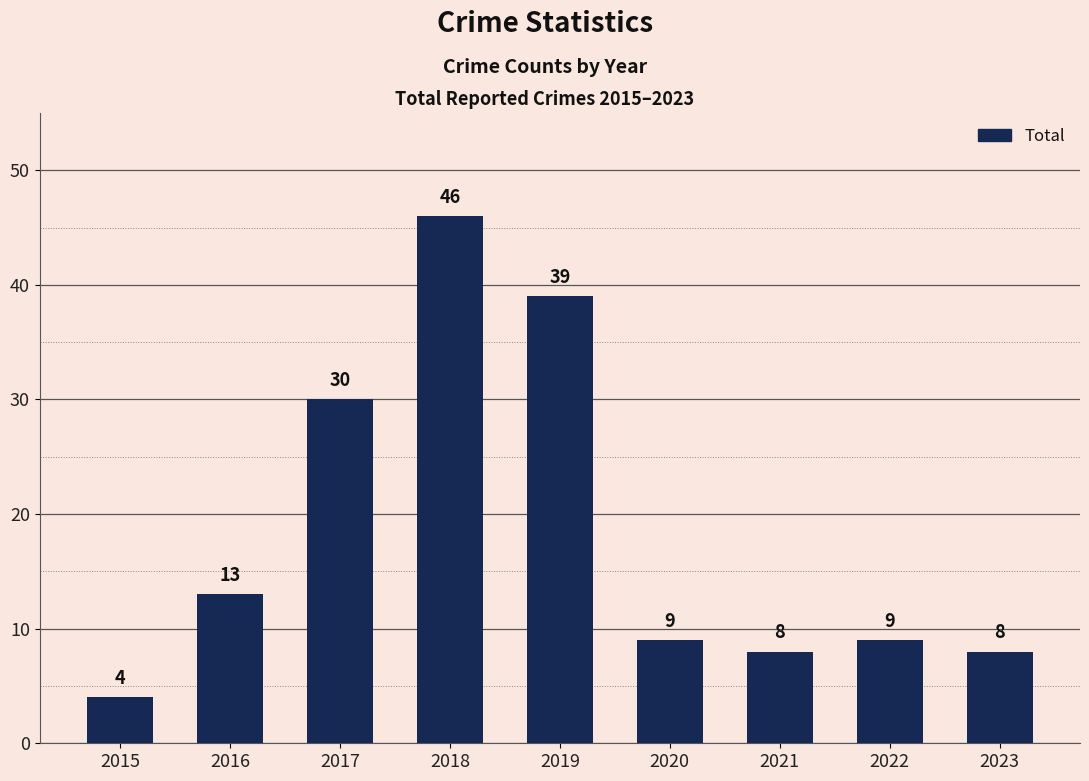

Reading left to right, list all the values displayed in this chart.

2015=4	2016=13	2017=30	2018=46	2019=39	2020=9	2021=8	2022=9	2023=8